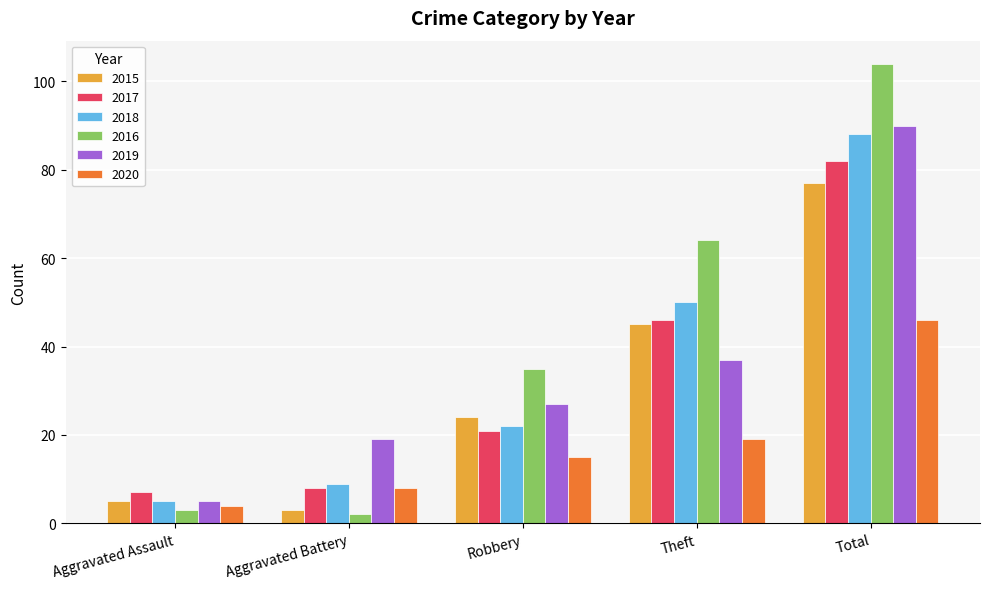

What position from the left is Aggravated Battery?

2